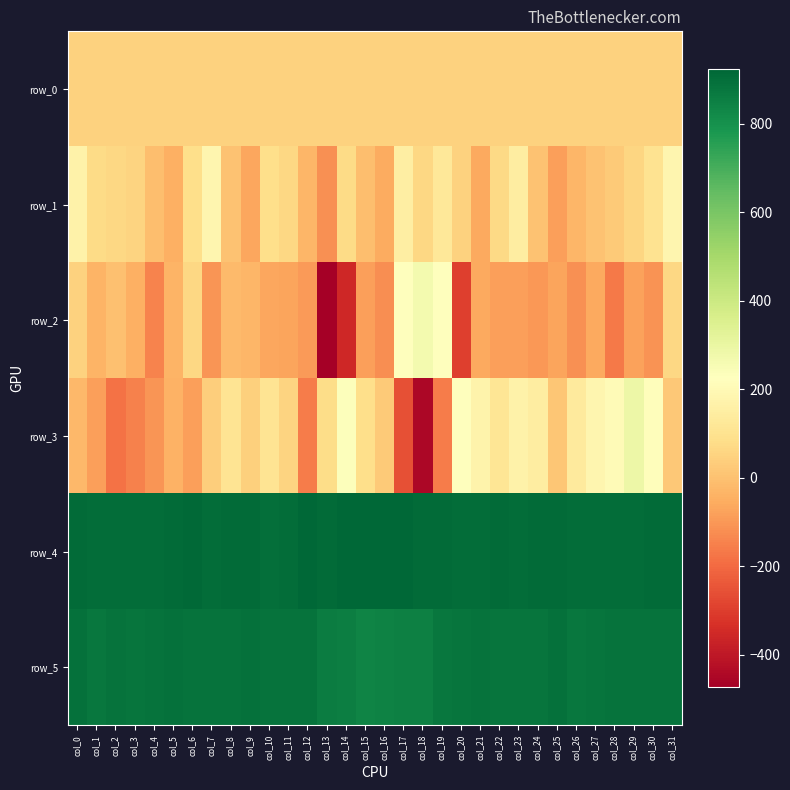

How many distinct data groups are displayed?

6